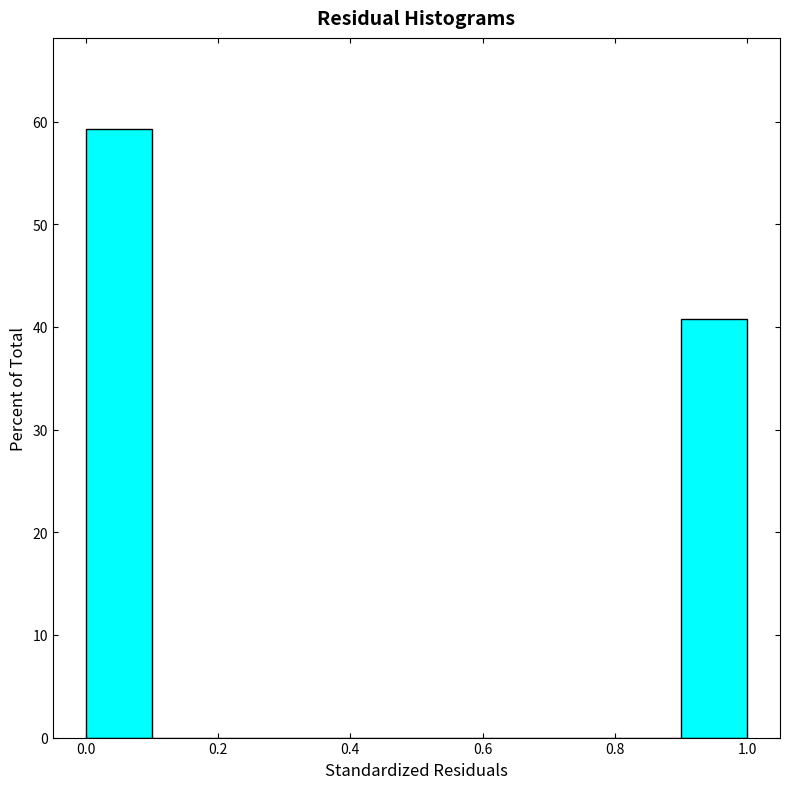

Reading left to right, transcribe this chart: for each bar, give the range it covers on the x-axis and its height. The values are not printed on the chart, so give them approximately, as read against the axis.

0.0 to 0.1: 59
0.1 to 0.2: 0
0.2 to 0.3: 0
0.3 to 0.4: 0
0.4 to 0.5: 0
0.5 to 0.6: 0
0.6 to 0.7: 0
0.7 to 0.8: 0
0.8 to 0.9: 0
0.9 to 1.0: 41